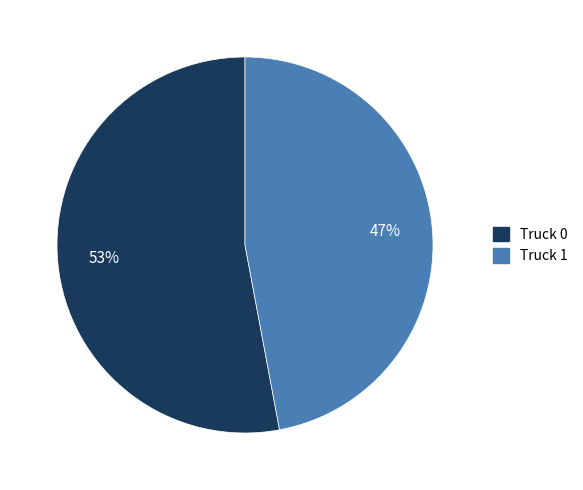

Is the sum of Truck 0 and Truck 1 greater than half?

Yes